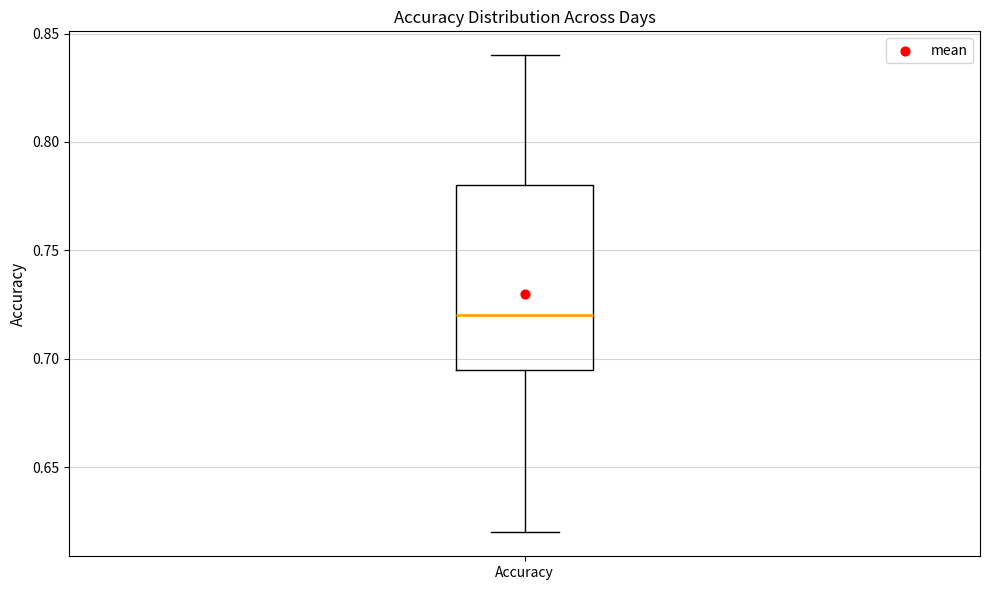

Transcribe this box plot: give where the median line is, the range the box spans, and where the two whiskers end, as read against the y-axis. The values are not printed on the chart, so give them approximately, as read against the axis.

median 0.720, box 0.695 to 0.780, whiskers 0.620 to 0.840